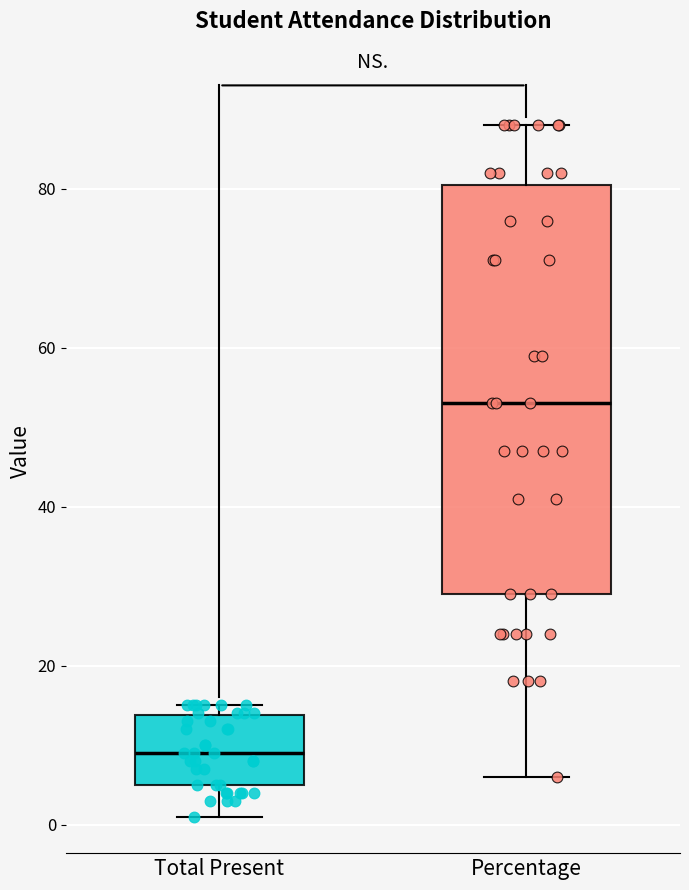

Reading left to right, transcribe this box plot: for each box, give where its median line is, the range the box spans, and where its two whiskers end, as read against the y-axis. The values are not printed on the chart, so give them approximately, as read against the axis.

Total Present: median 10, box 6 to 14, whiskers 2 to 16
Percentage: median 54, box 30 to 80, whiskers 6 to 88